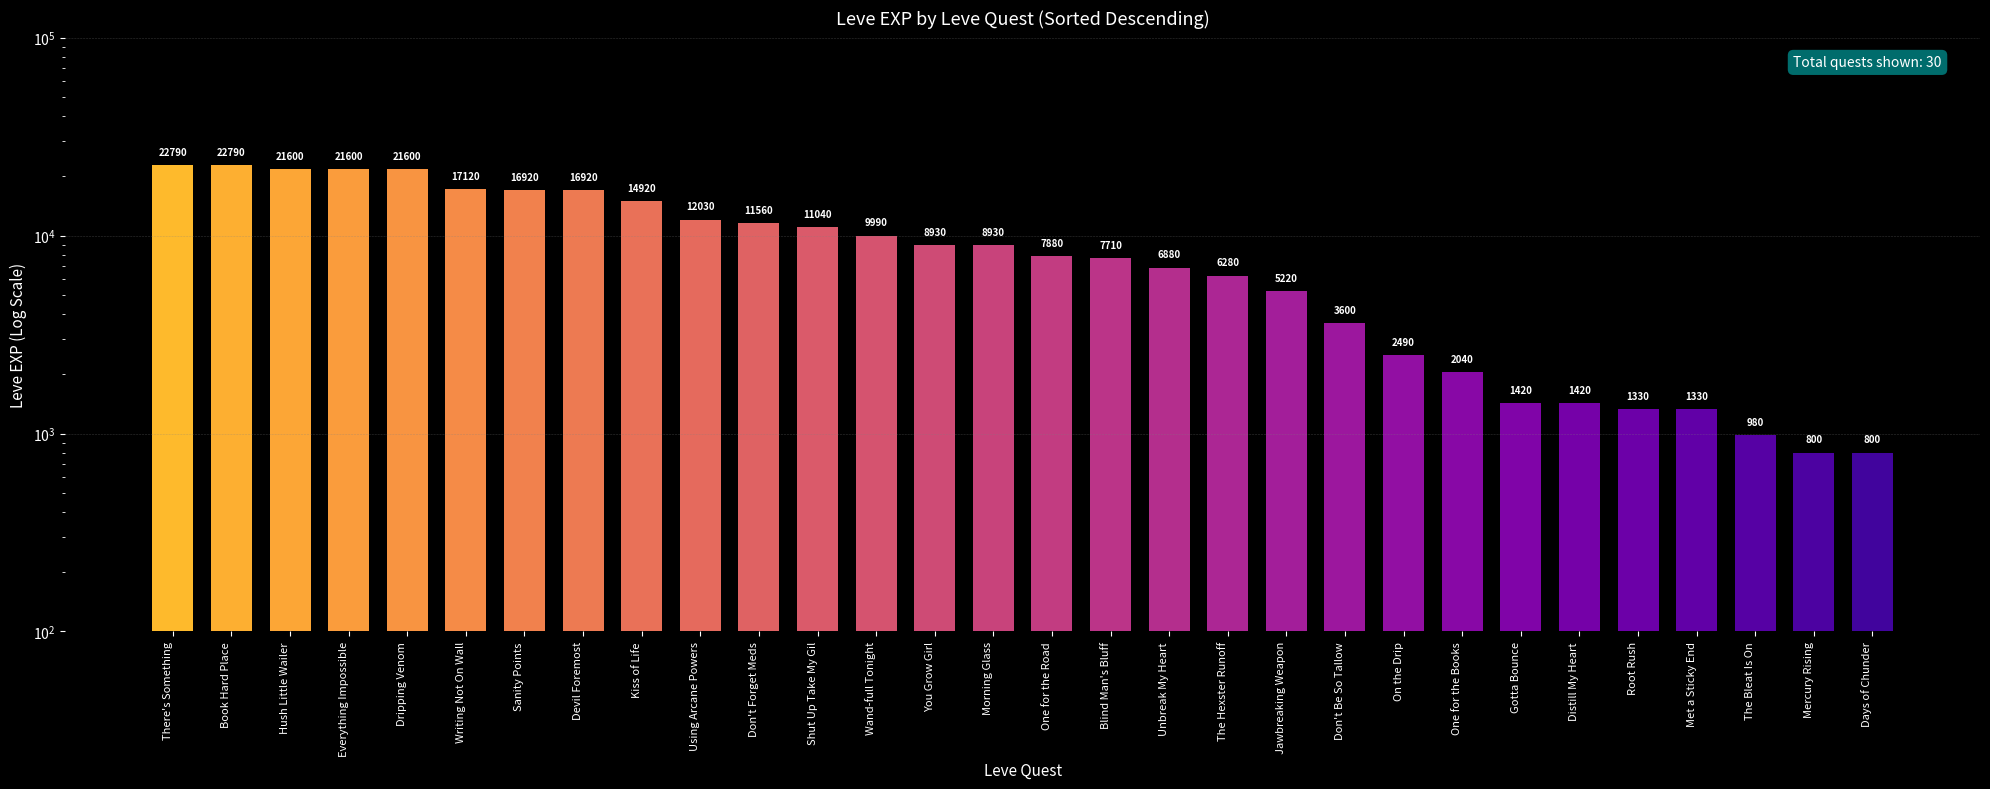

Count the number of values greater than 8930.

13